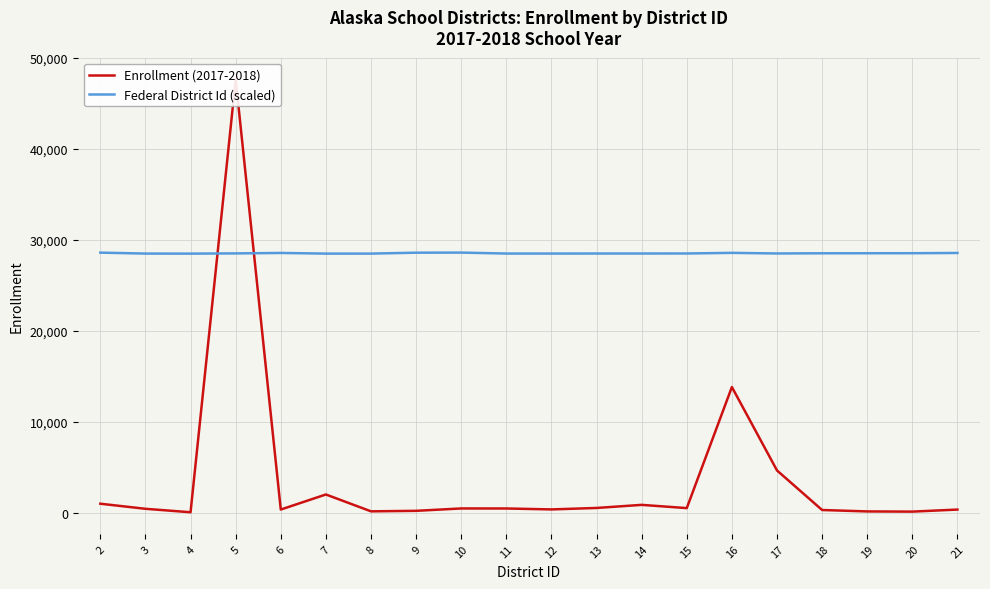

What is the difference between the Federal District Id (scaled) values at 3 and 5?

18.5